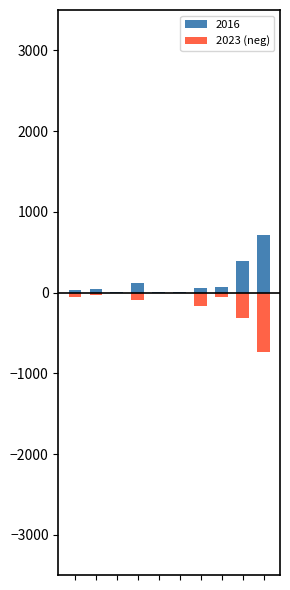

What value does the data have at 9?

-740